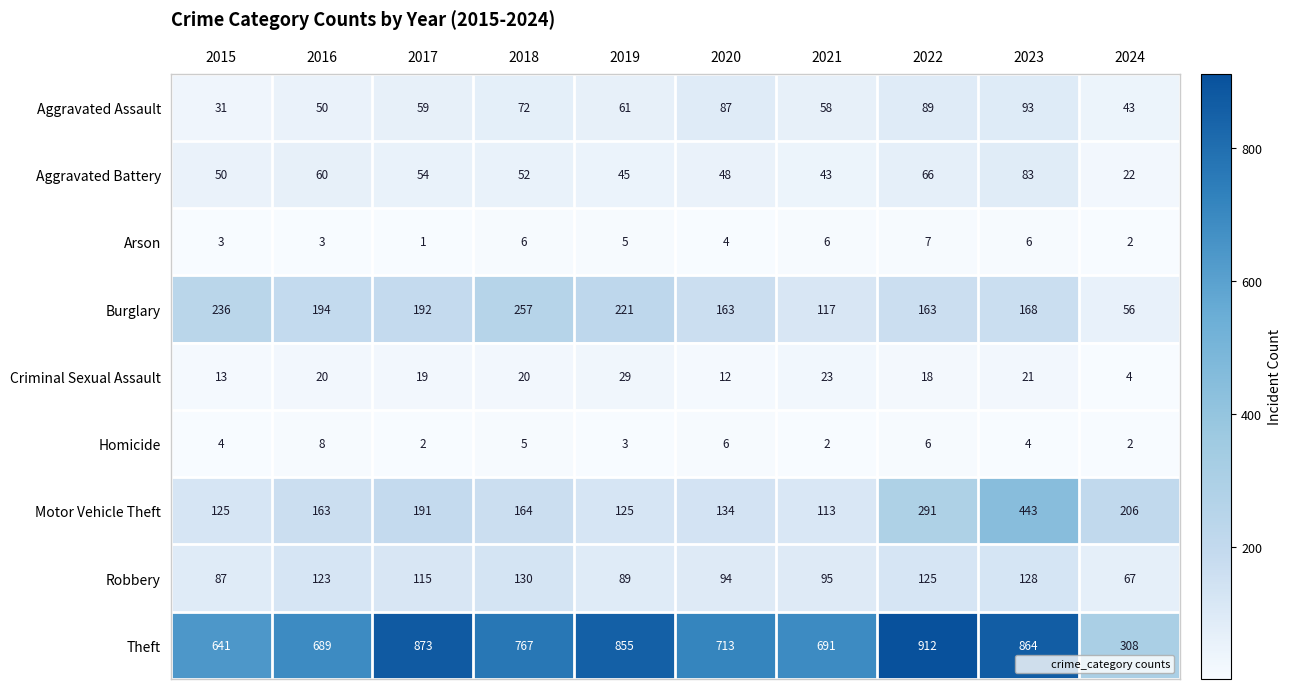

What is the sum of the Burglary values at 2022 and 2023?

331